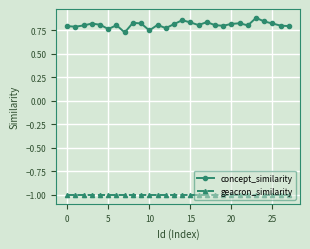

Is this an area chart (filled region under the line)?

No